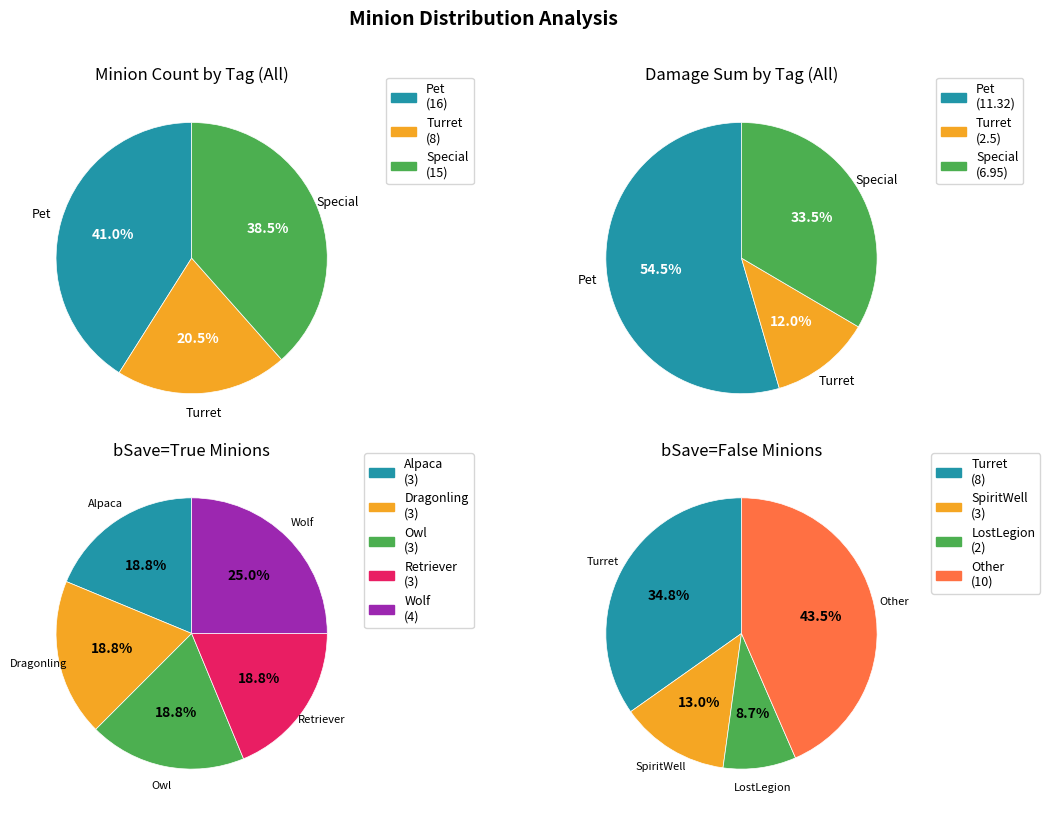

To the nearest percent, what is the difference between the largest and smallest slice percentages?

20%